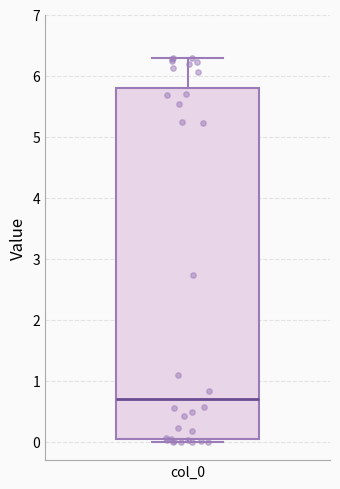

Read this box plot against the y-axis: the position of the median line, the range covered by the box, and the ends of both whiskers. The values are not printed on the chart, so give them approximately, as read against the axis.

median 0.7, box 0.0 to 5.8, whiskers 0.0 (just below the box's lower edge) to 6.3